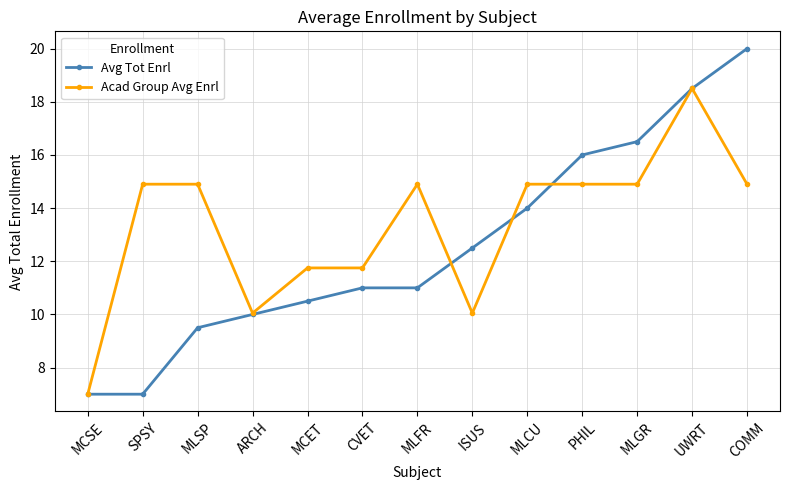

What position from the right is COMM?

1